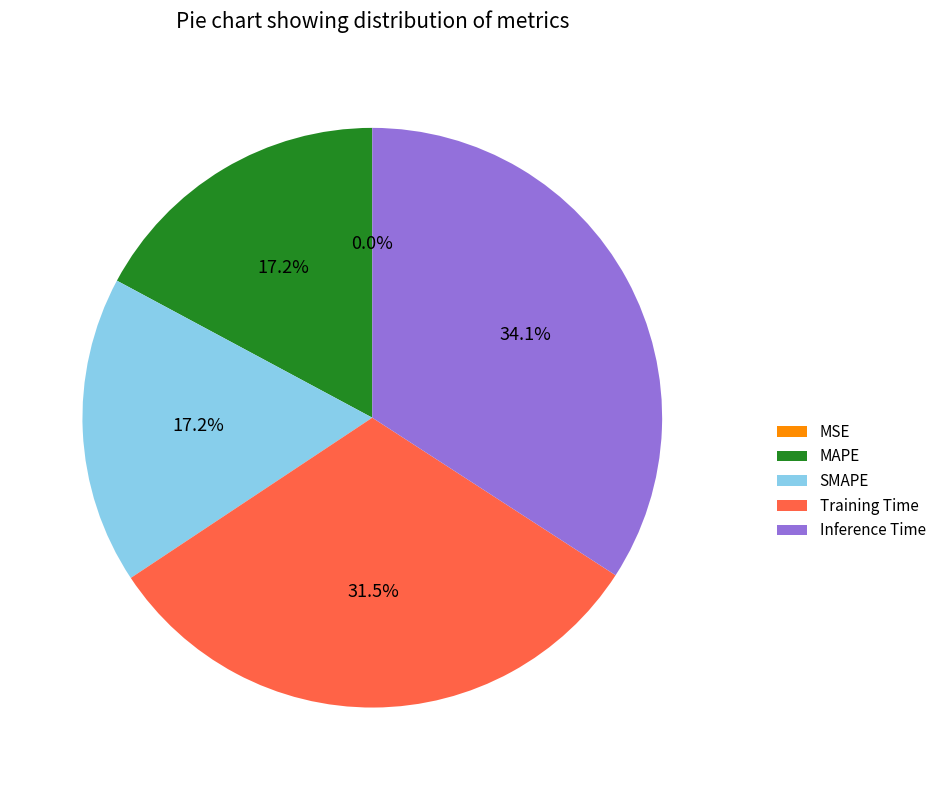

Is there any slice that represents more than half of the pie?

No